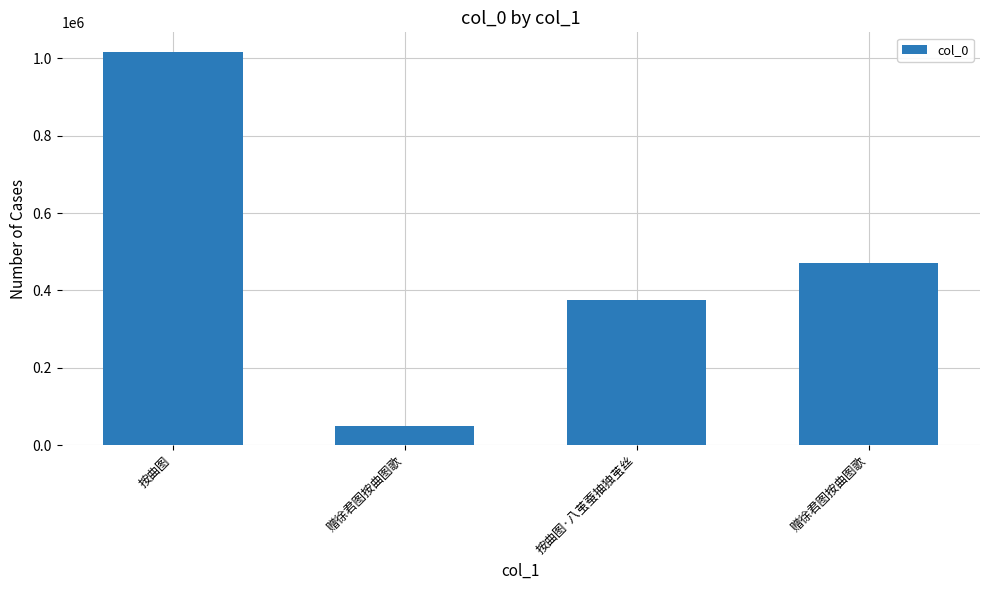

Reading right to left, transcribe all the data shown in this chart.

赠徐君图按曲图歌=471017	按曲图·八茧蚕抽独茧丝=375253	赠徐君图按曲图歌=49612	按曲图=1016509